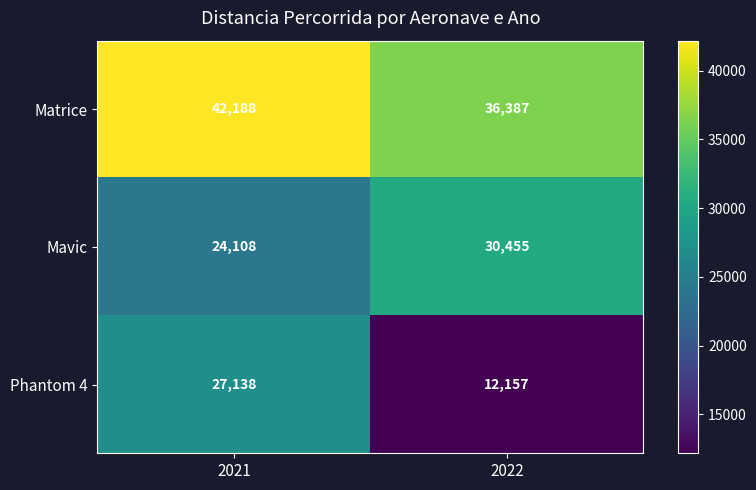

Reading right to left, what are all the values shown in this chart?

Matrice: 36387	42188
Mavic: 30455	24108
Phantom 4: 12157	27138